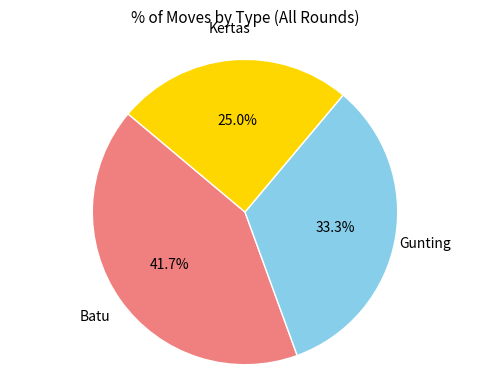

Is there a majority slice in this chart?

No